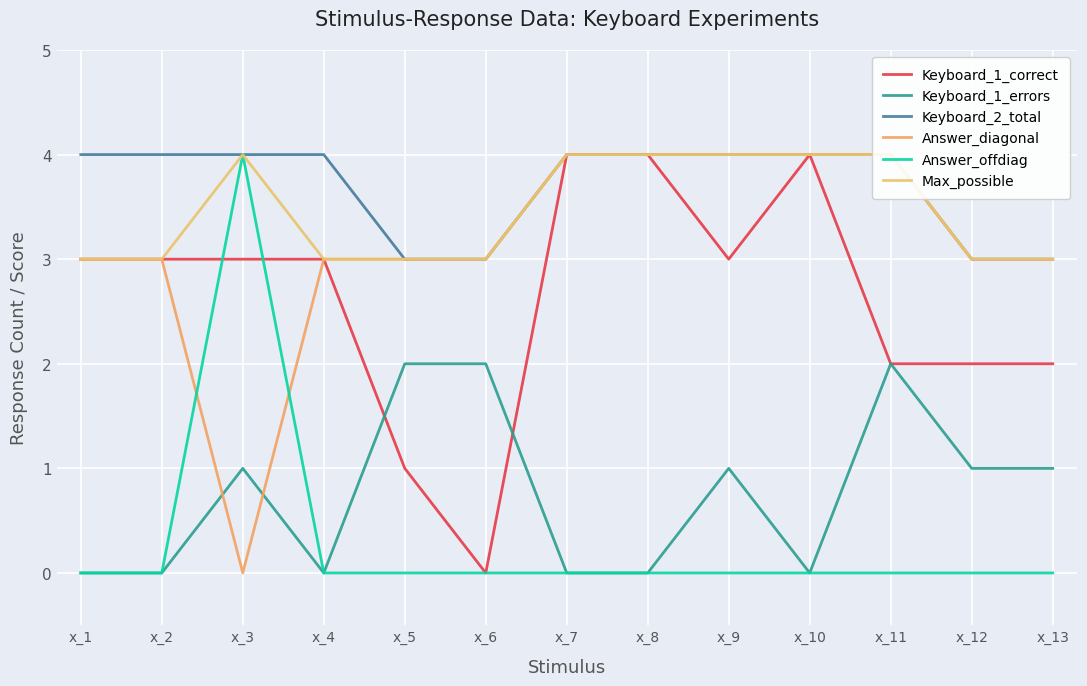

Rank the categories by Keyboard_2_total value from highest to lowest.

x_1, x_2, x_3, x_4, x_7, x_8, x_9, x_10, x_11, x_5, x_6, x_12, x_13